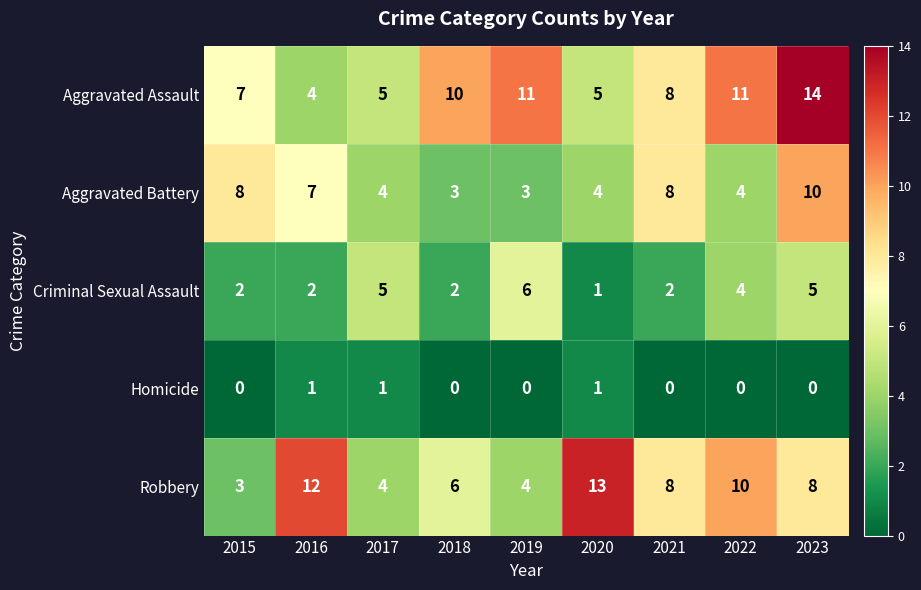

At which category is the sum across all series the highest?

2023